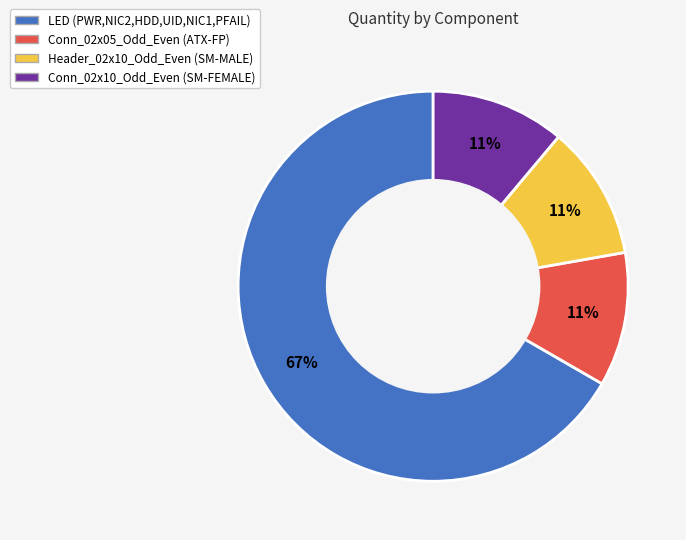

To the nearest percent, what is the combined percentage of Conn_02x05_Odd_Even (ATX-FP) and LED (PWR,NIC2,HDD,UID,NIC1,PFAIL)?

78%